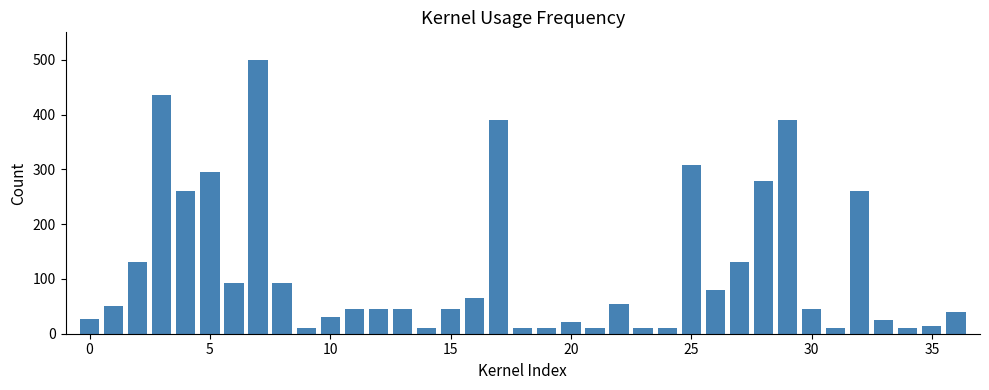

What is the greatest value displayed?

500